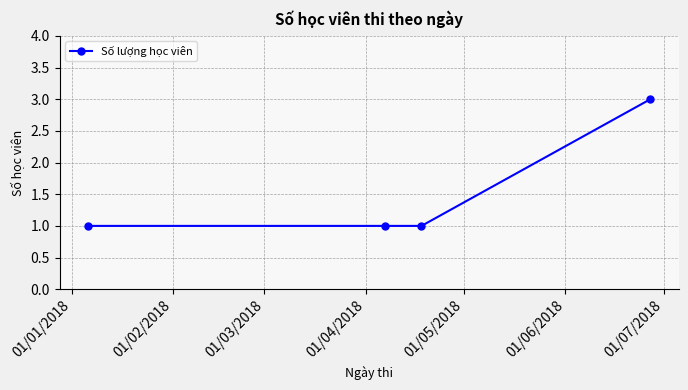

What is the difference between the maximum and second lowest values?

2